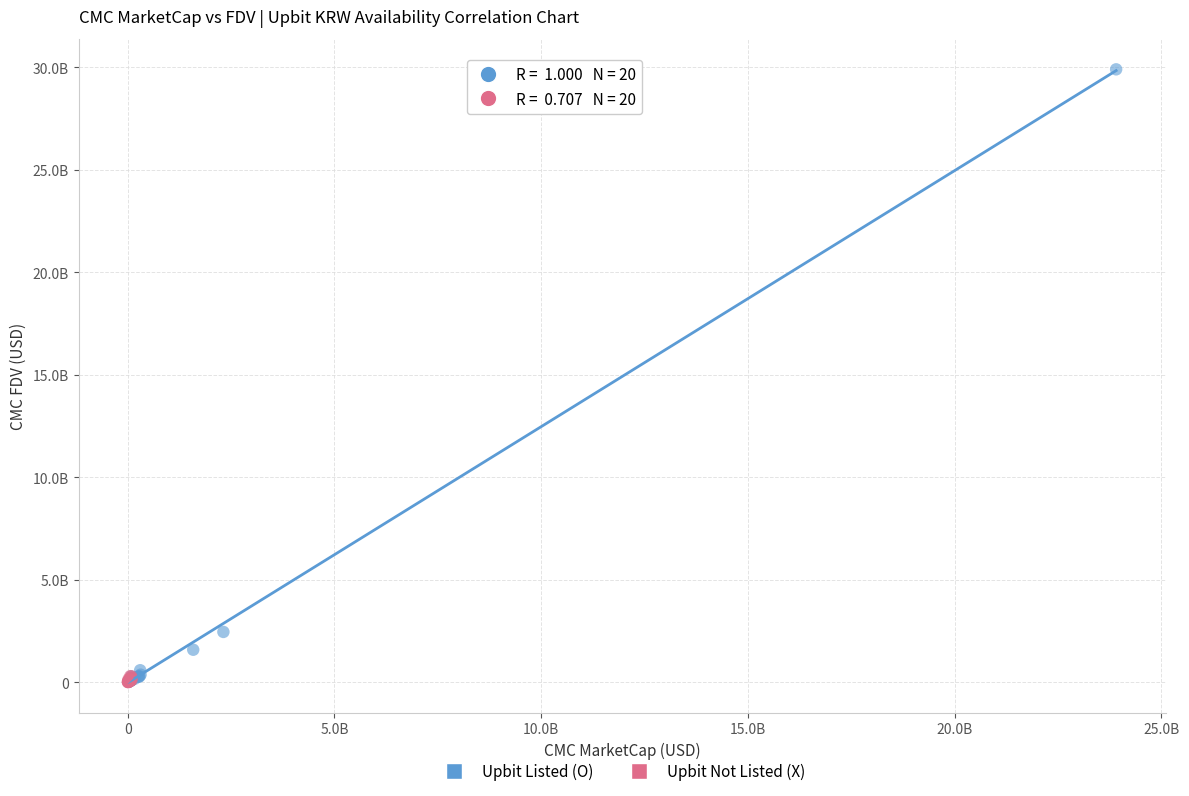

Which series contains the highest Y value?

Upbit Listed (O)